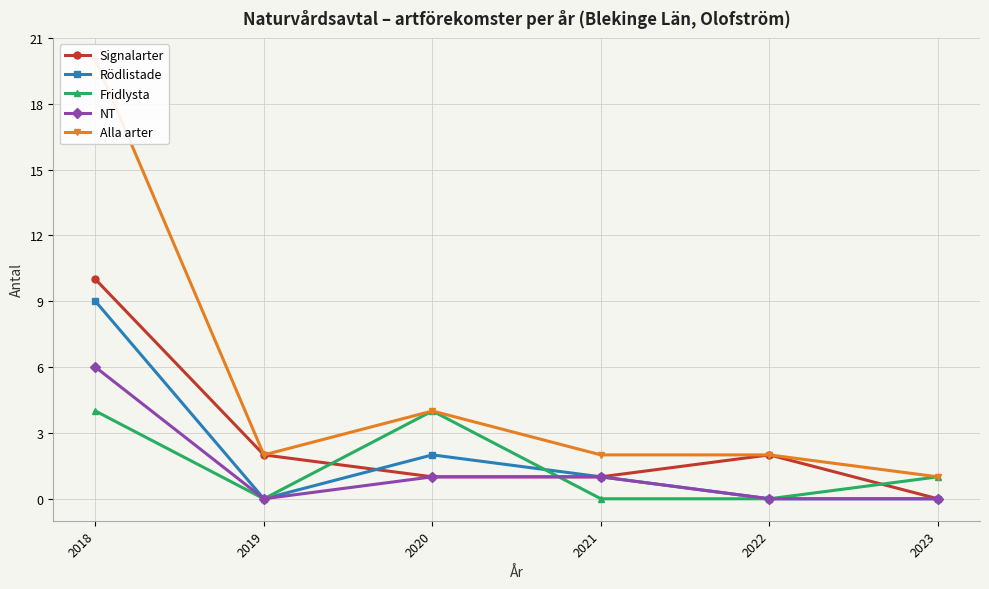

Is it true that Alla arter equals 20 at 2018?

True